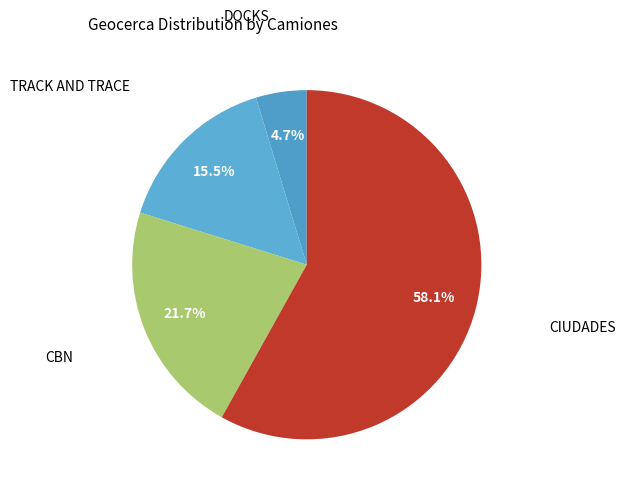

Which category accounts for the majority?

CIUDADES